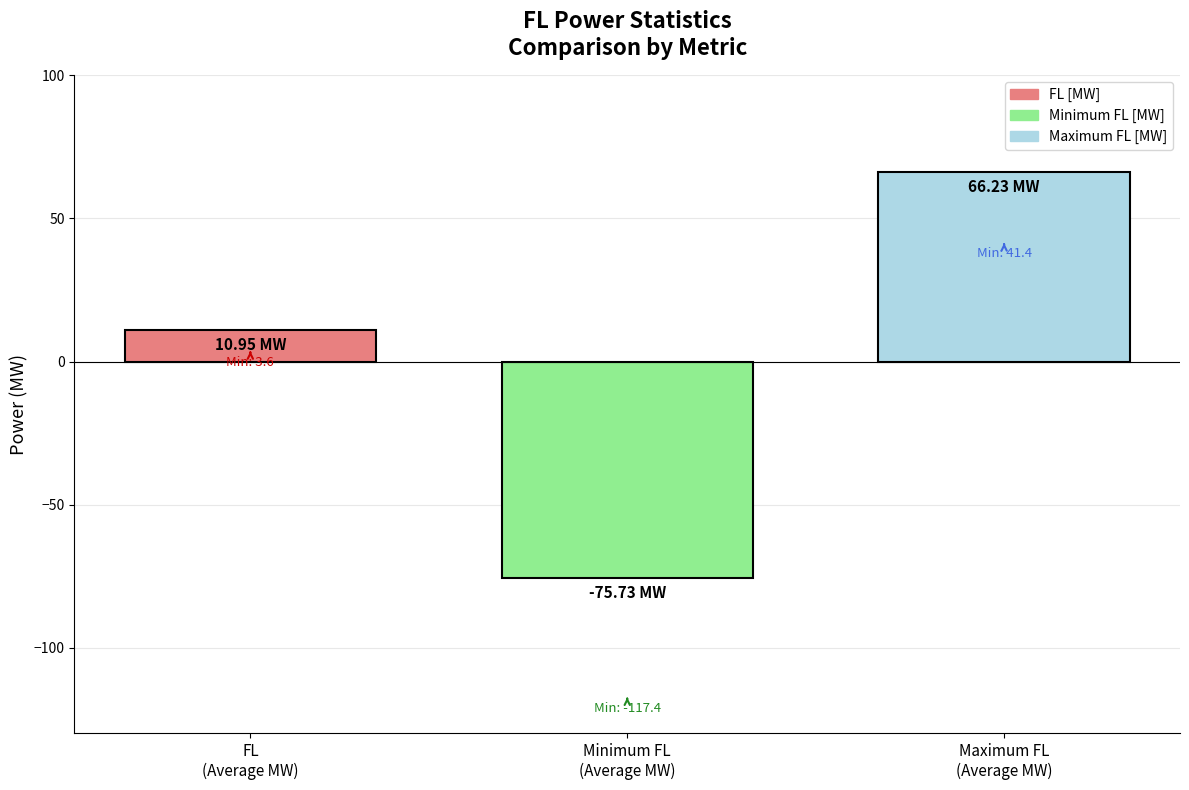

Which series has the largest range (max minus min)?

FL [MW]